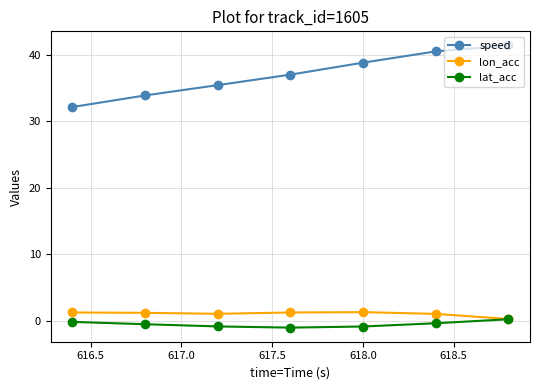

Which series has the largest range (max minus min)?

speed